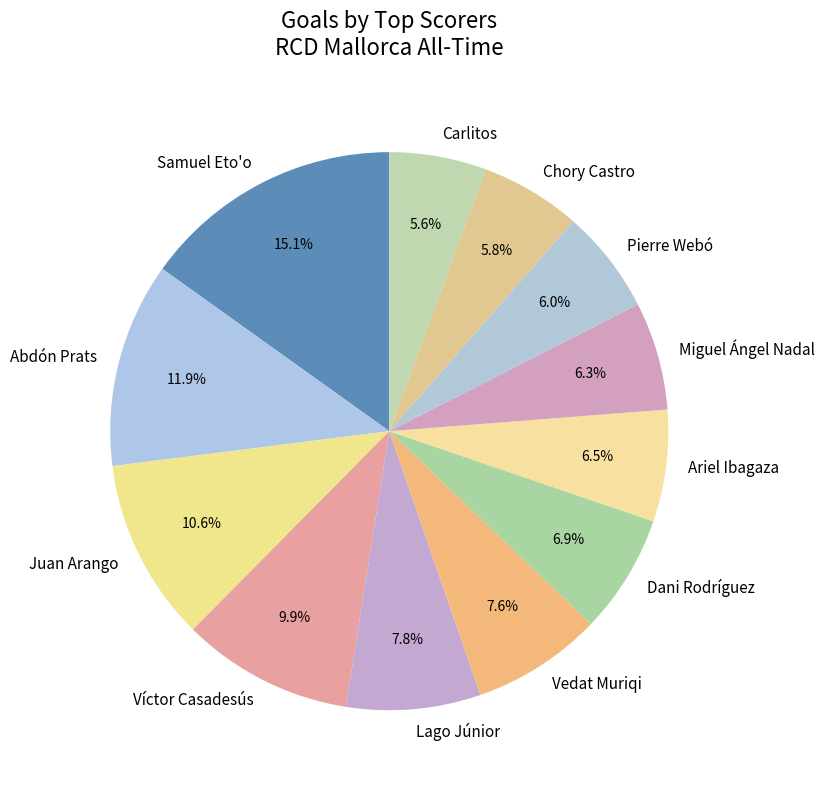

To the nearest percent, what is the difference between the largest and smallest slice percentages?

10%